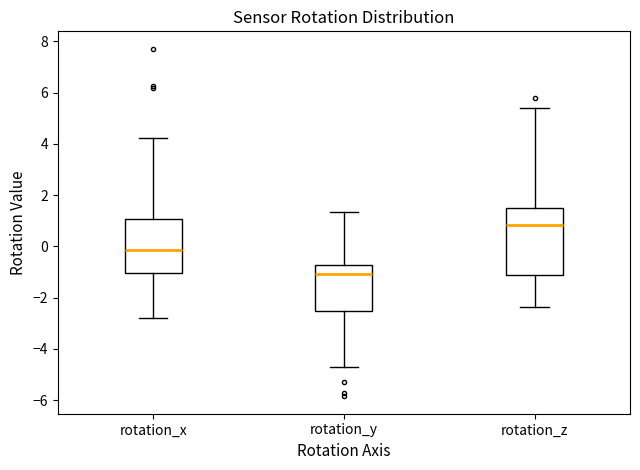

Reading left to right, transcribe this box plot: for each box, give where its median line is, the range the box spans, and where its two whiskers end, as read against the y-axis. The values are not printed on the chart, so give them approximately, as read against the axis.

rotation_x: median -0.2, box -1.0 to 1.0, whiskers -2.8 to 4.2
rotation_y: median -1.0, box -2.6 to -0.8, whiskers -4.8 to 1.4
rotation_z: median 0.8, box -1.2 to 1.4, whiskers -2.4 to 5.4